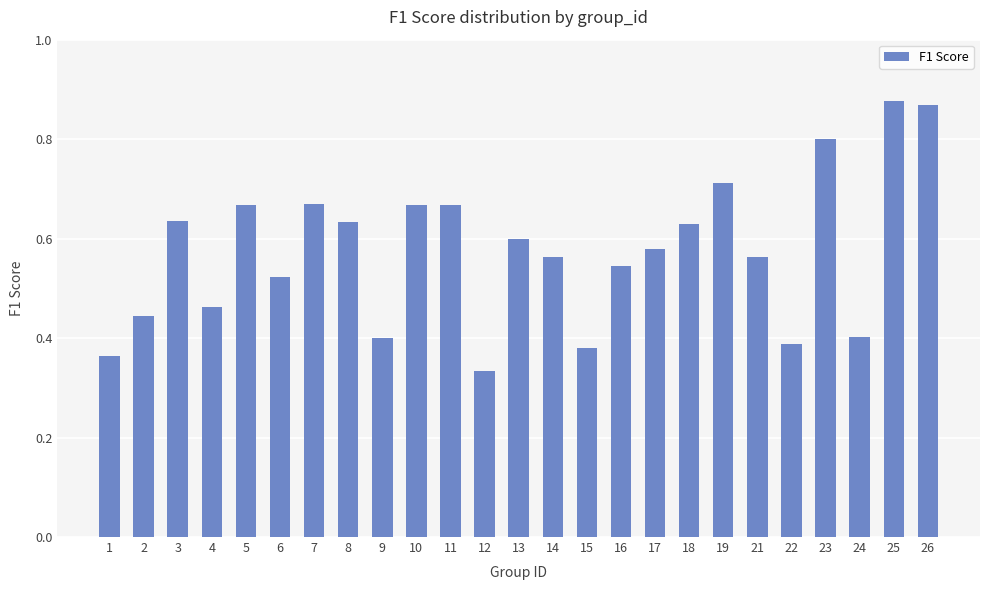

The chart shows a value of 0.9 at 5. True or false?

False